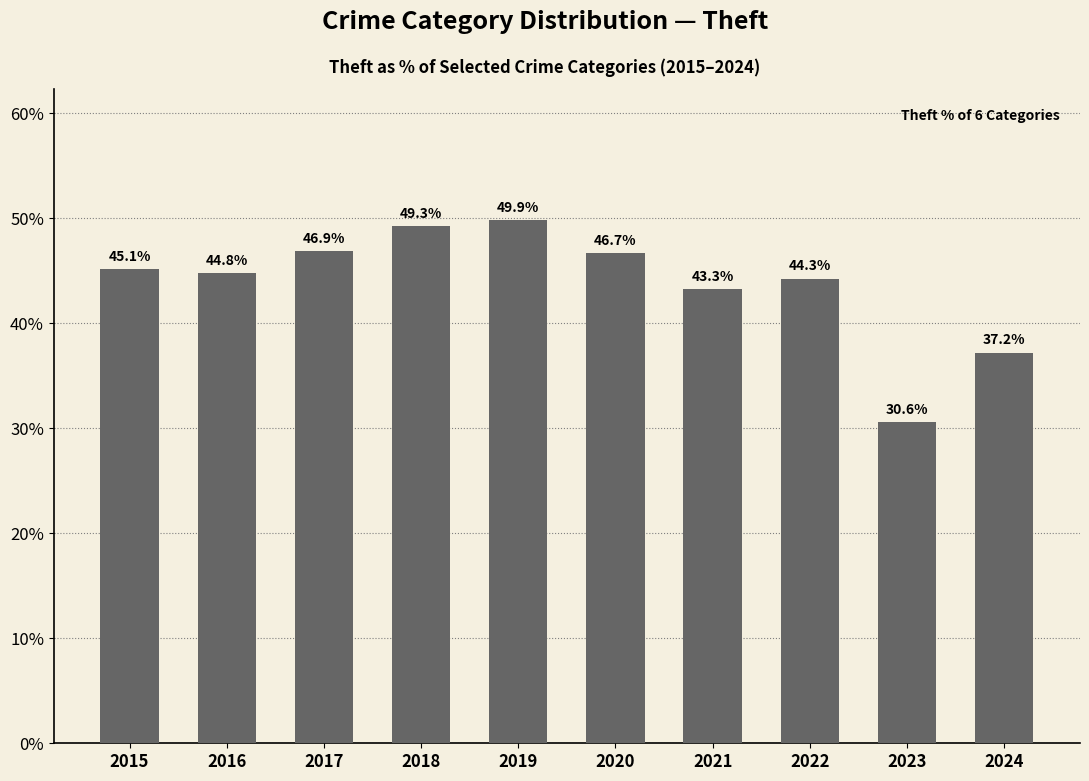

Approximately how many times larger is the value at 2020 compared to 2016?

1.0